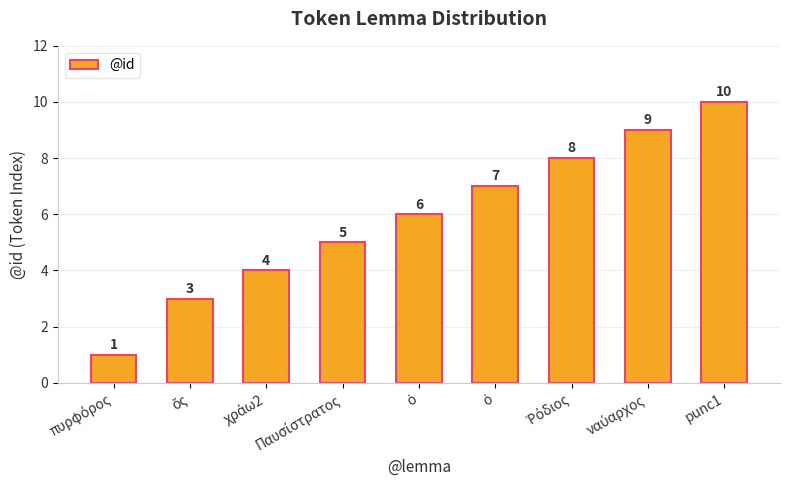

Rank the categories by value from lowest to highest.

πυρφόρος, ὅς, χράω2, Παυσίστρατος, ὁ, ὁ, Ῥόδιος, ναύαρχος, punc1